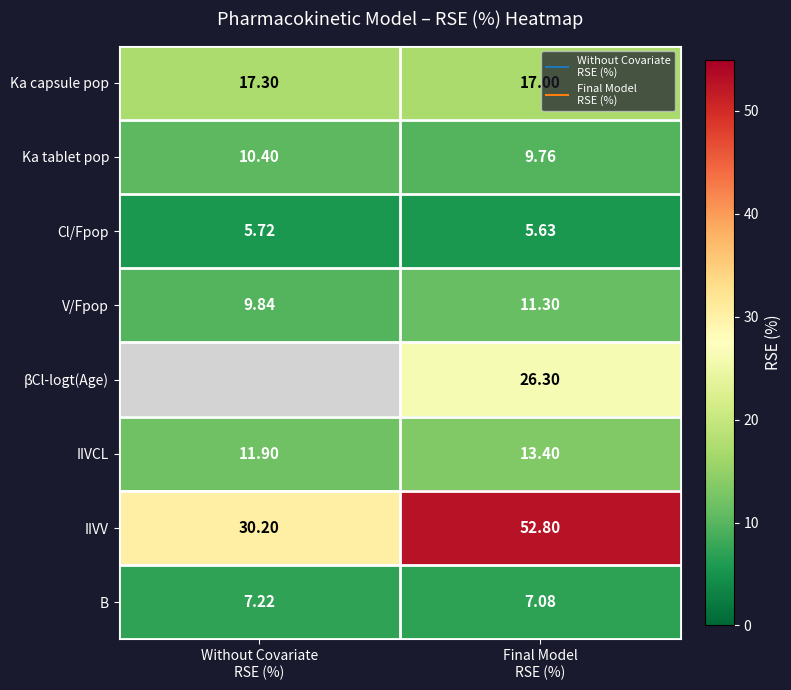

At how many categories does at least one series exceed 37?

1